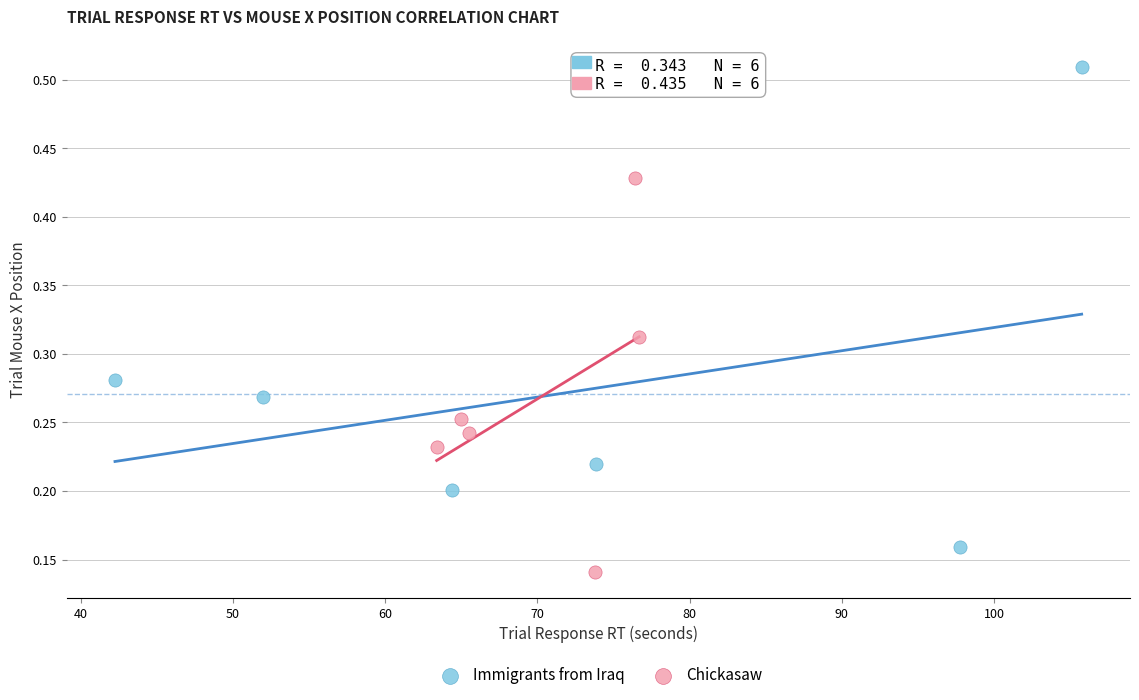

Which series contains the highest Y value?

Immigrants from Iraq